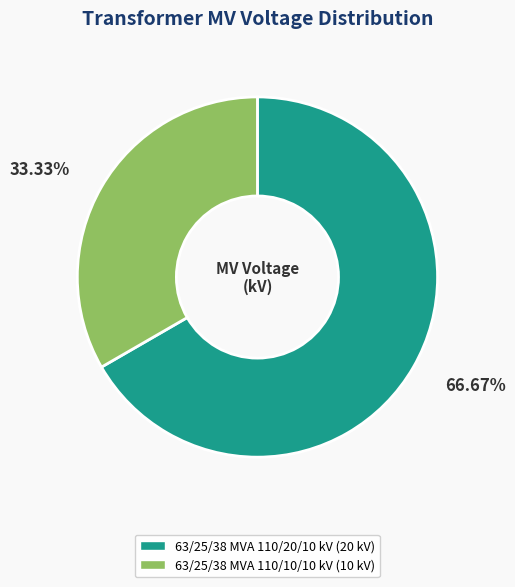

Is there any slice that represents more than half of the pie?

Yes